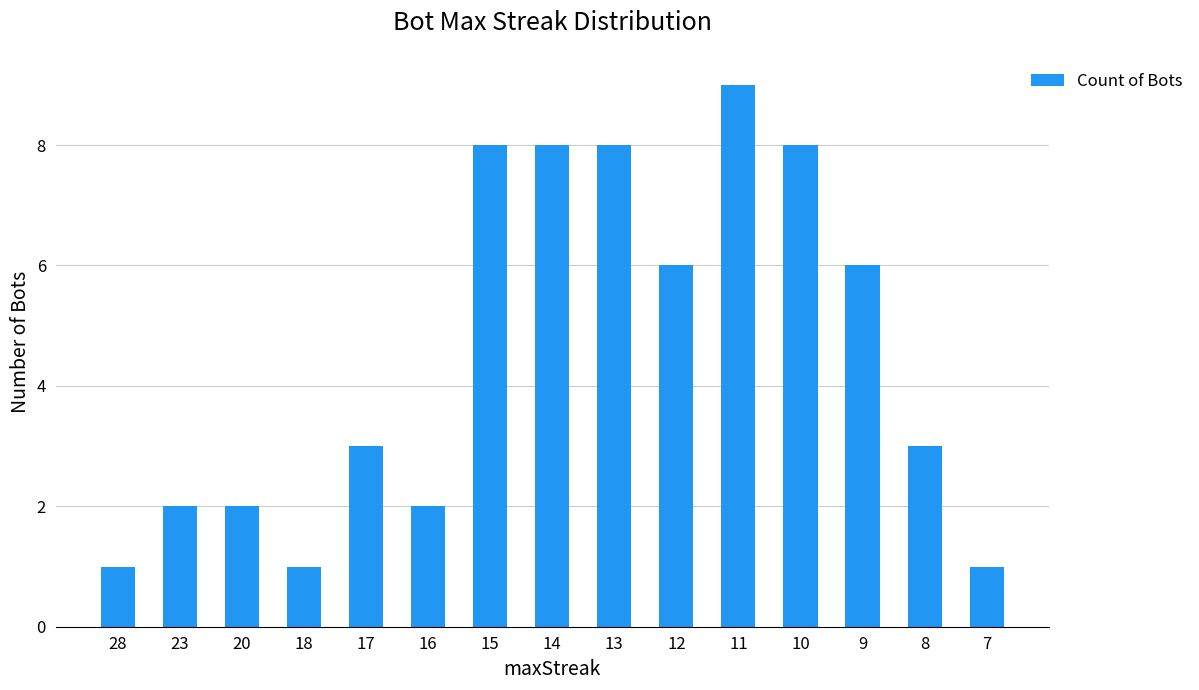

Does the chart contain any negative values?

No